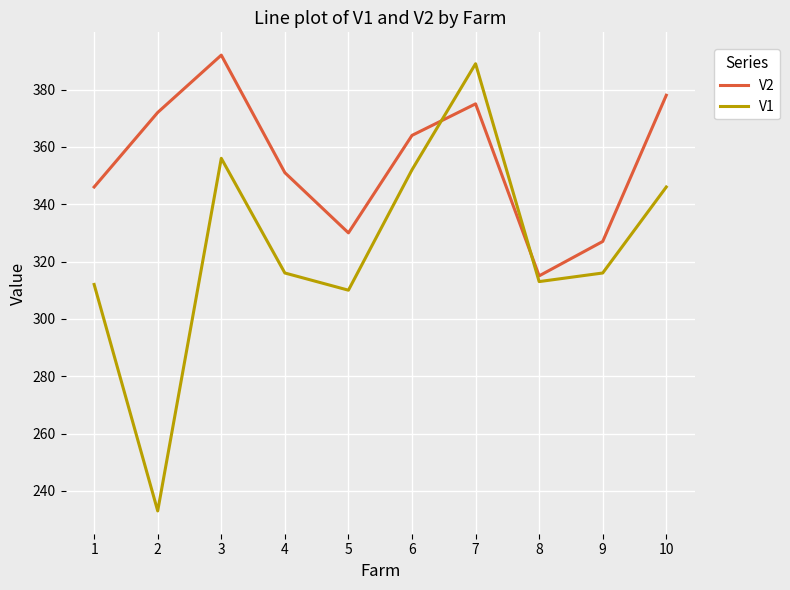

What is the highest value of the V1 series?

389